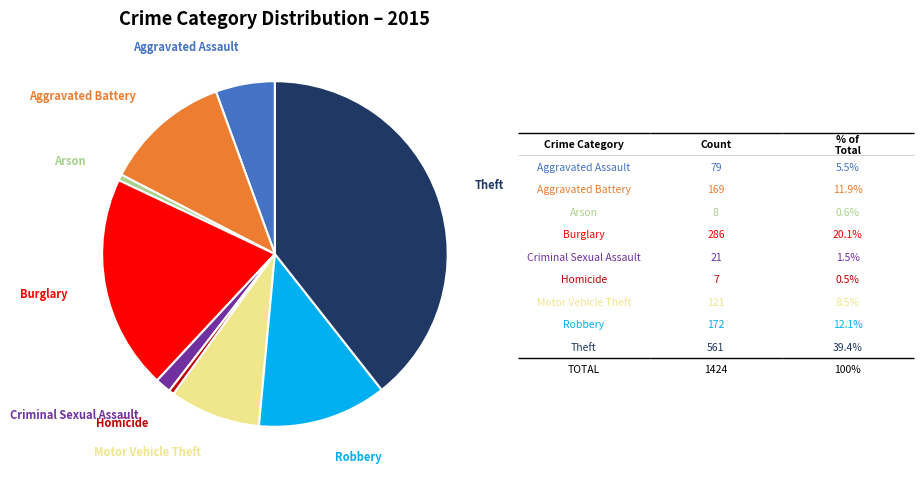

Does Burglary account for over 50% of the chart?

No